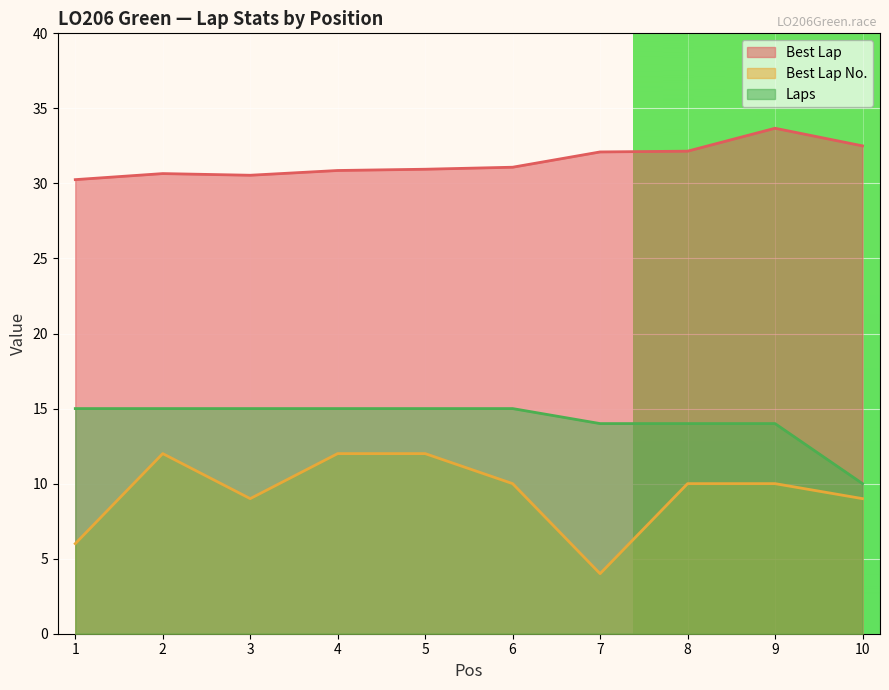

What is the average value of the Best Lap series?

31.5